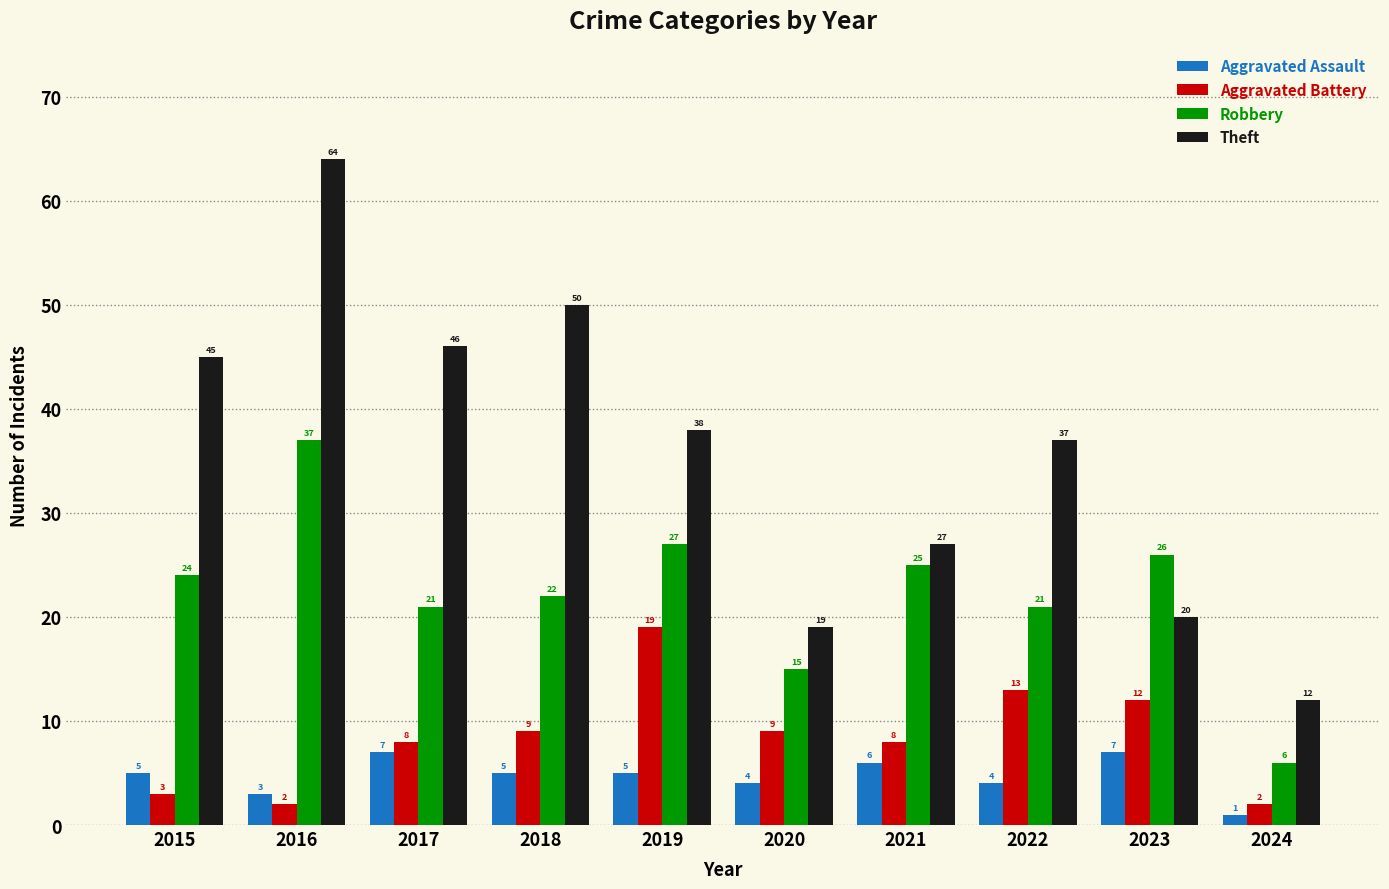

How many data points does each series have?

10